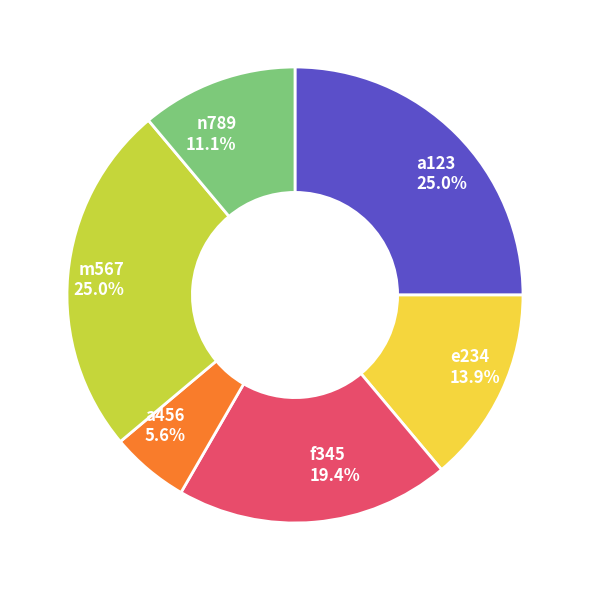

True or false: n789 accounts for 16% of the total.

False